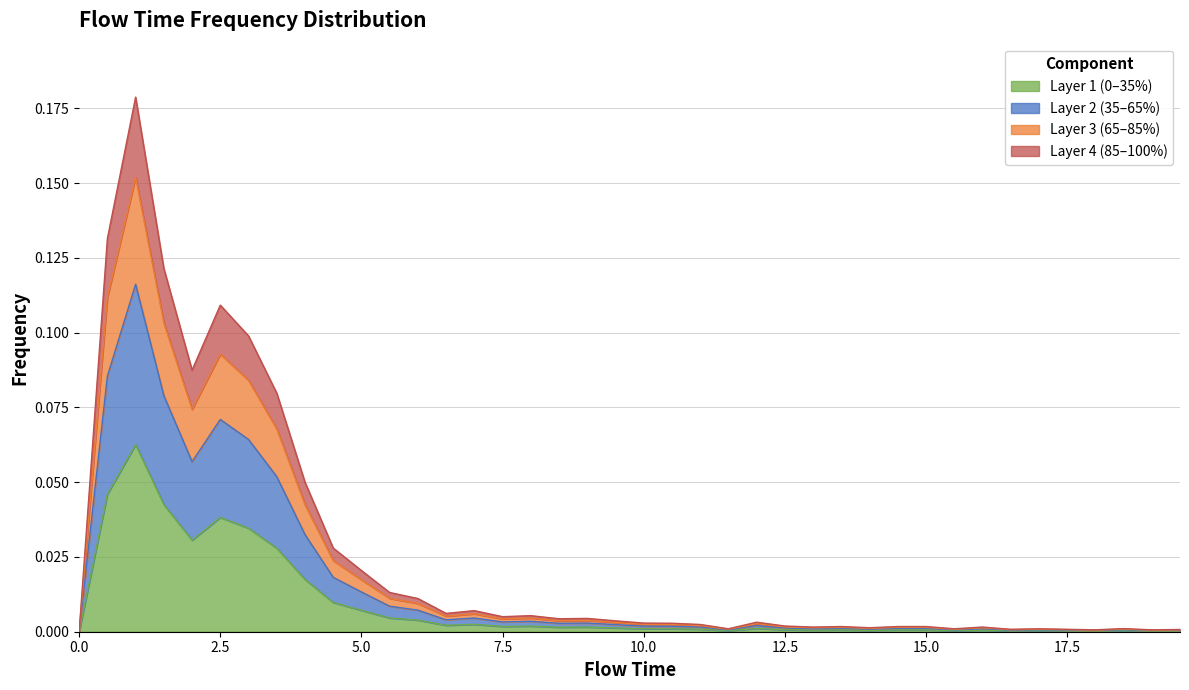

Rank the categories by value from lowest to highest.

0.0, 18.0, 19.0, 19.5, 16.5, 17.5, 11.5, 15.5, 17.0, 18.5, 14.0, 13.0, 16.0, 13.5, 14.5, 15.0, 12.5, 11.0, 10.5, 10.0, 12.0, 9.5, 8.5, 9.0, 7.5, 8.0, 6.5, 7.0, 6.0, 5.5, 5.0, 4.5, 4.0, 3.5, 2.0, 3.0, 2.5, 1.5, 0.5, 1.0